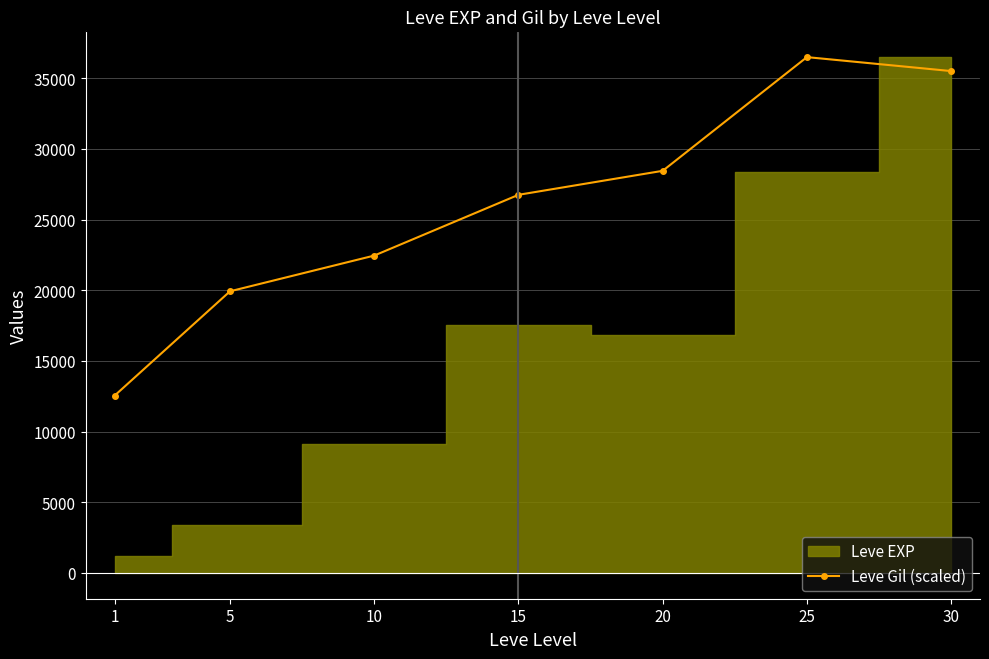

At which label does the data first exceed 26751?

15